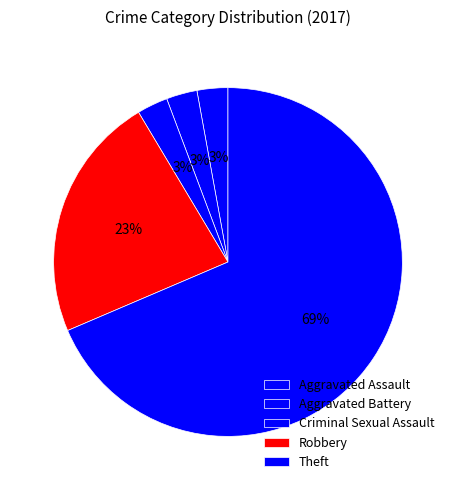

How many segments does this pie chart have?

5